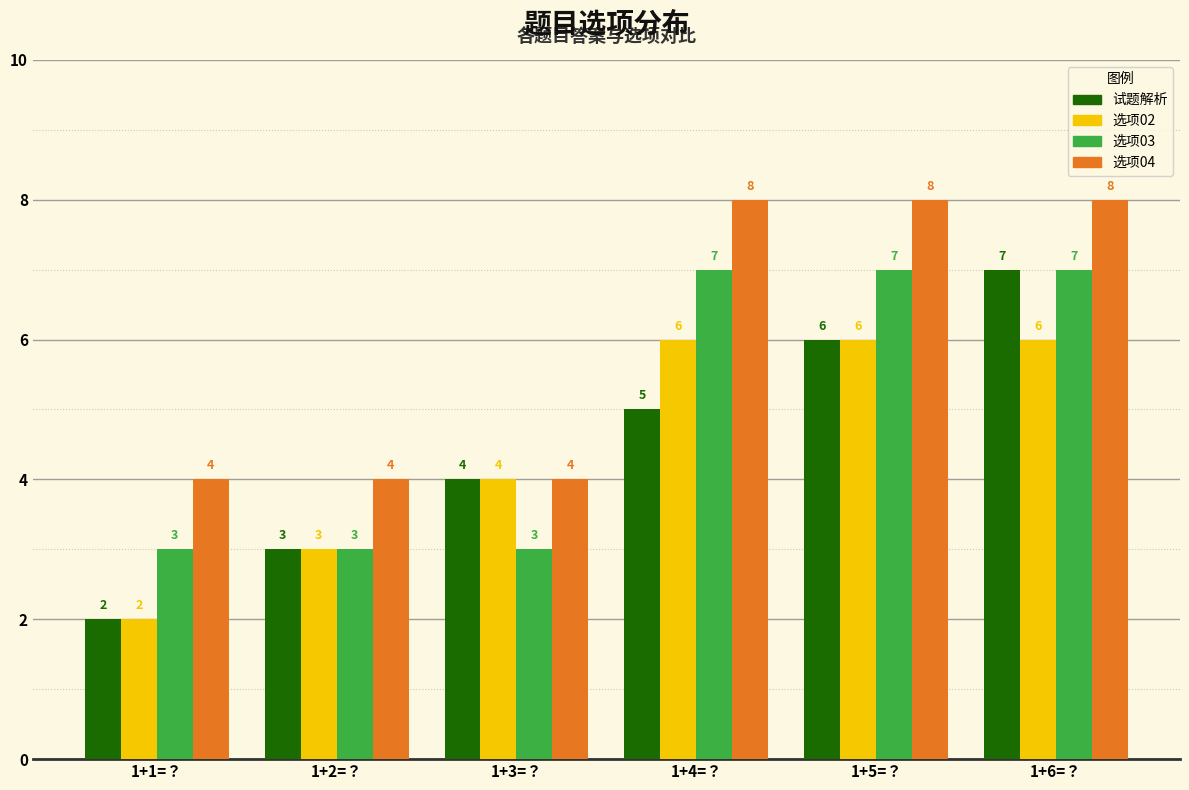

How many 选项03 values are between 3 and 7?

6